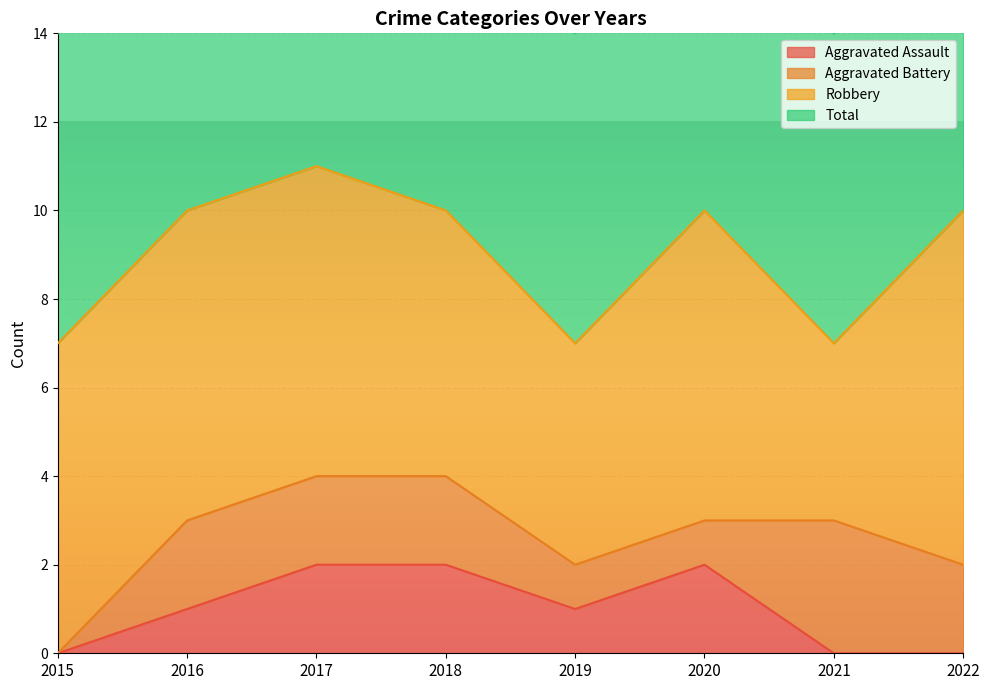

Is it true that Aggravated Assault equals 1 at 2015?

False